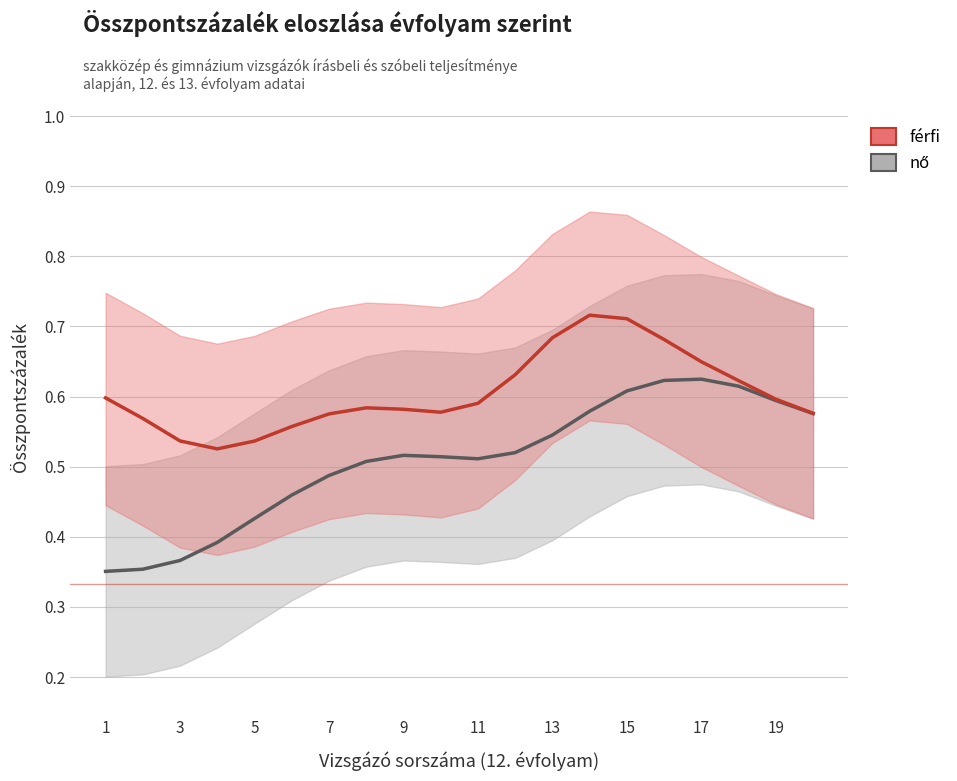

What is the difference between the nő values at 13 and 17?

0.1